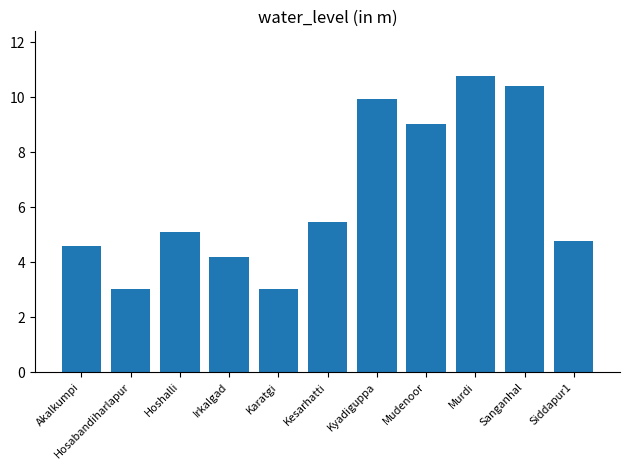

What is the difference between the values at Irkalgad and Sanganhal?

6.2